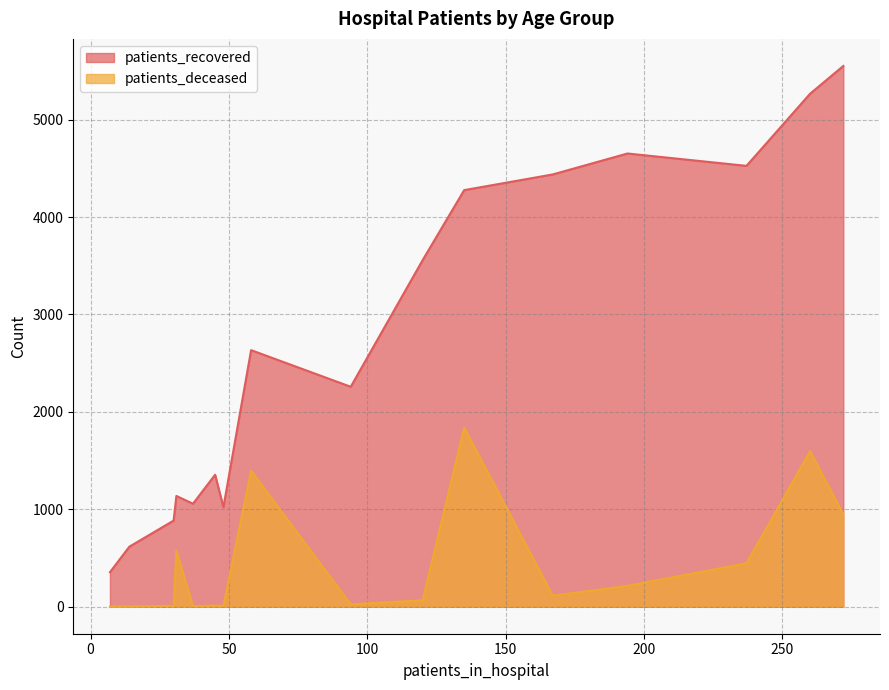

At 50 - 54, list the series in order from smallest to largest.

patients_deceased, patients_recovered